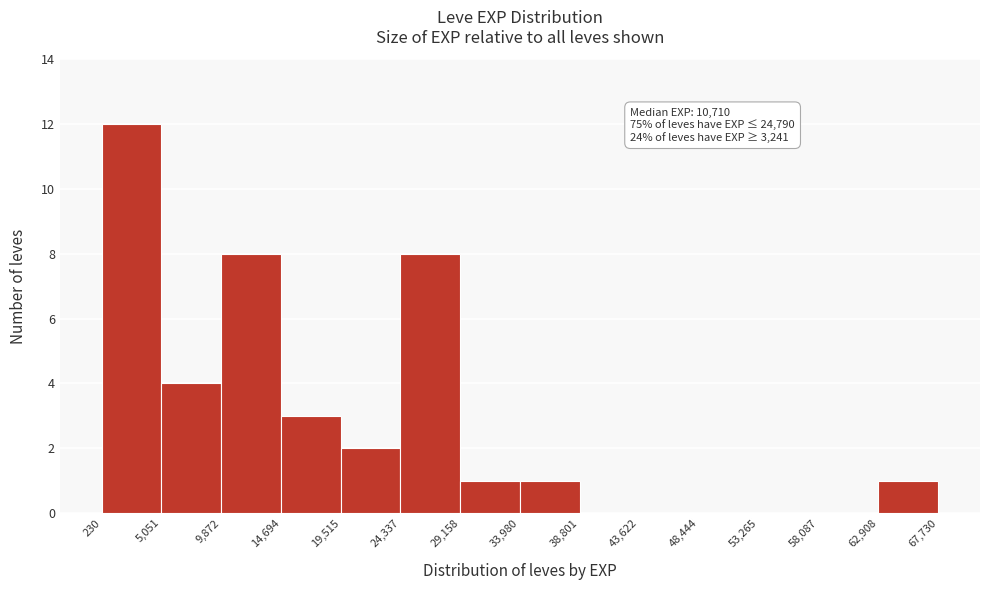

Over which range of the x-axis is the bar tallest?

230 to 5,051